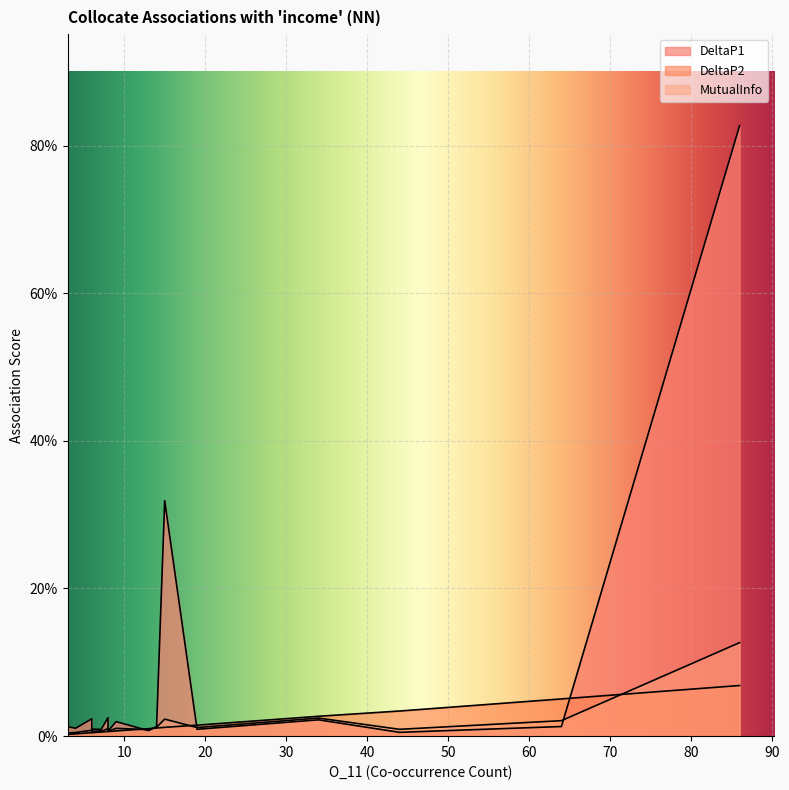

How many interior local peaks does the DeltaP1 series have?

5